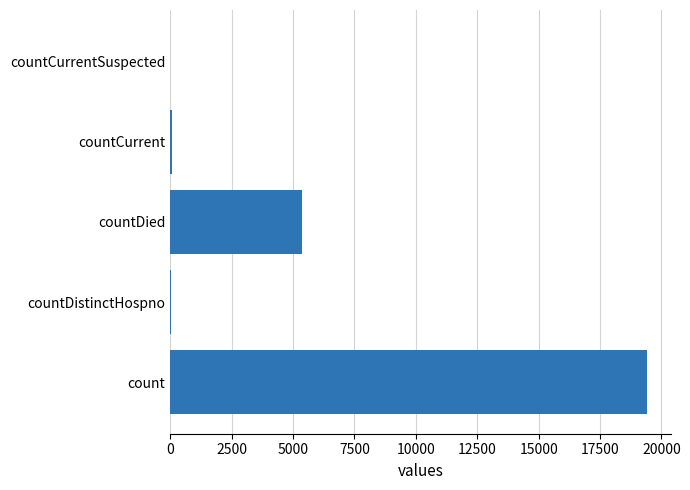

Where is the data nearest to the value 9710?

countDied